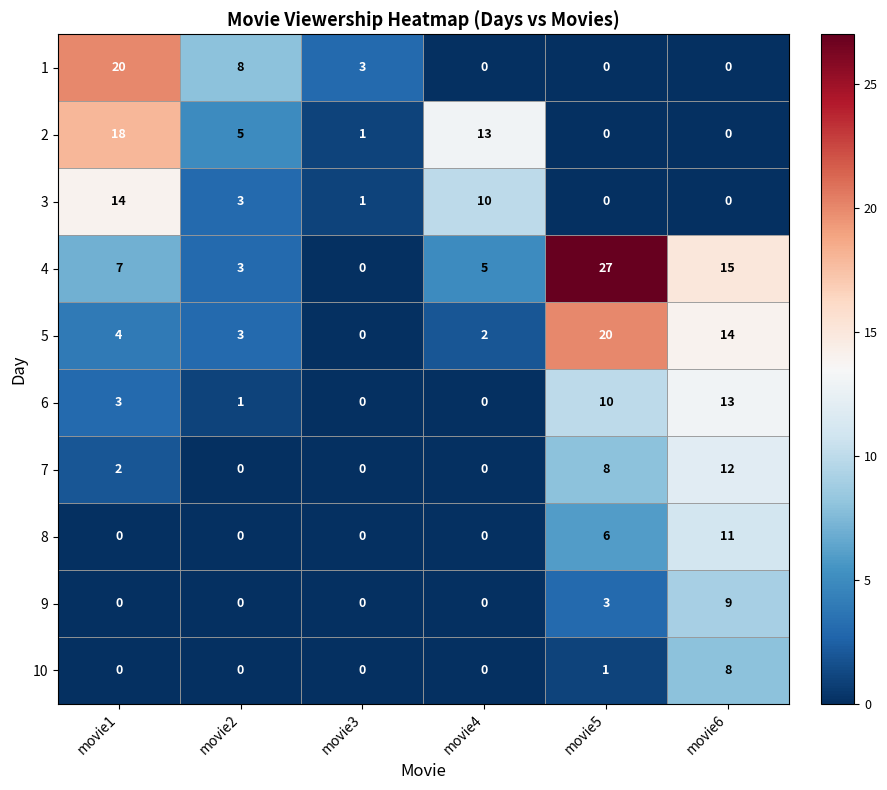

Which category has the highest value across all series?

movie5